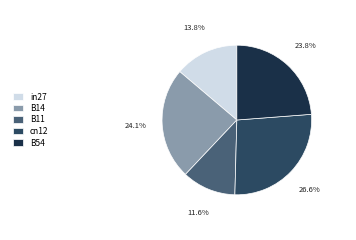

Is there any slice that represents more than half of the pie?

No